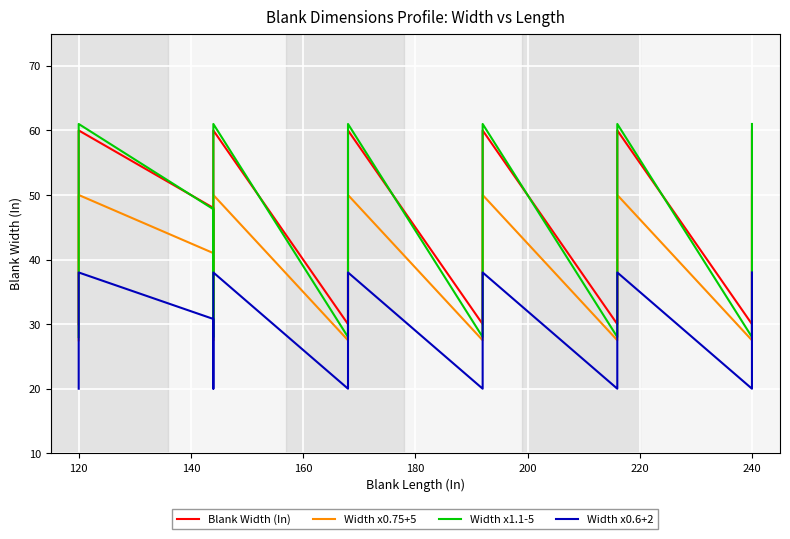

What is the value of the Width x0.75+5 point at the 3rd from the left?

41.0